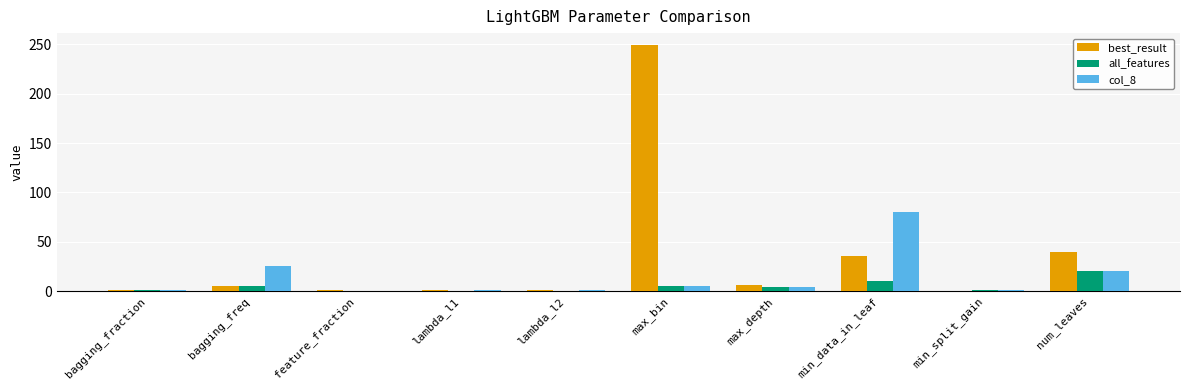

At which category is the sum across all series the highest?

max_bin